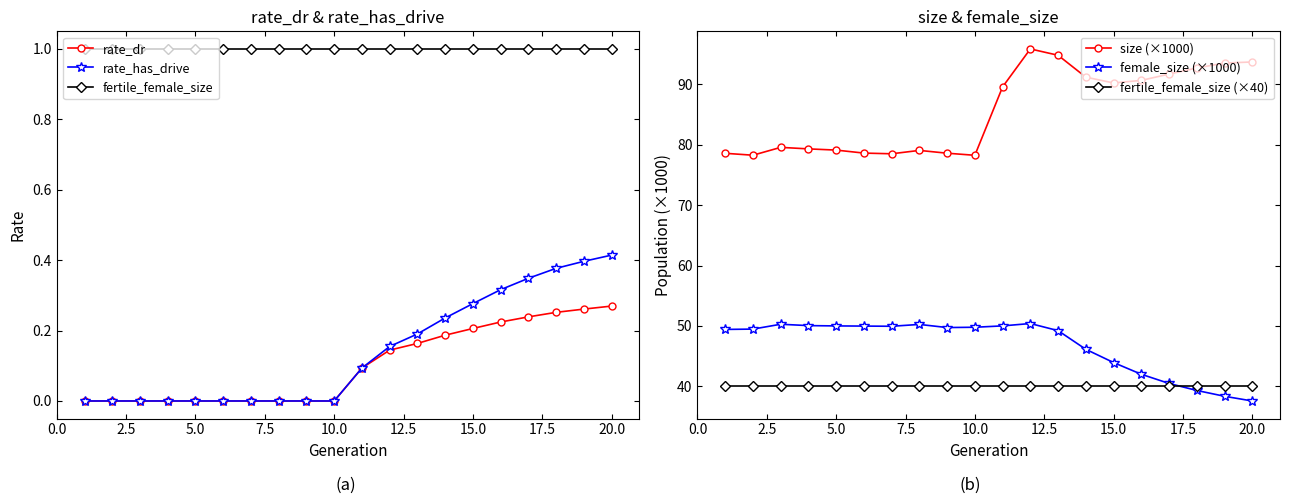

How many distinct data groups are displayed?

6